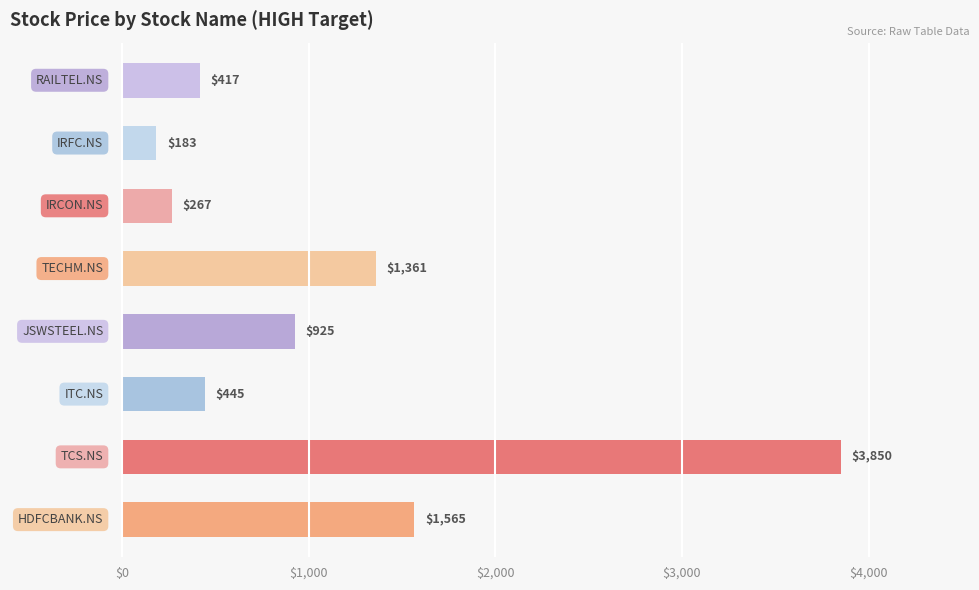

What is the sum of all values?

9013